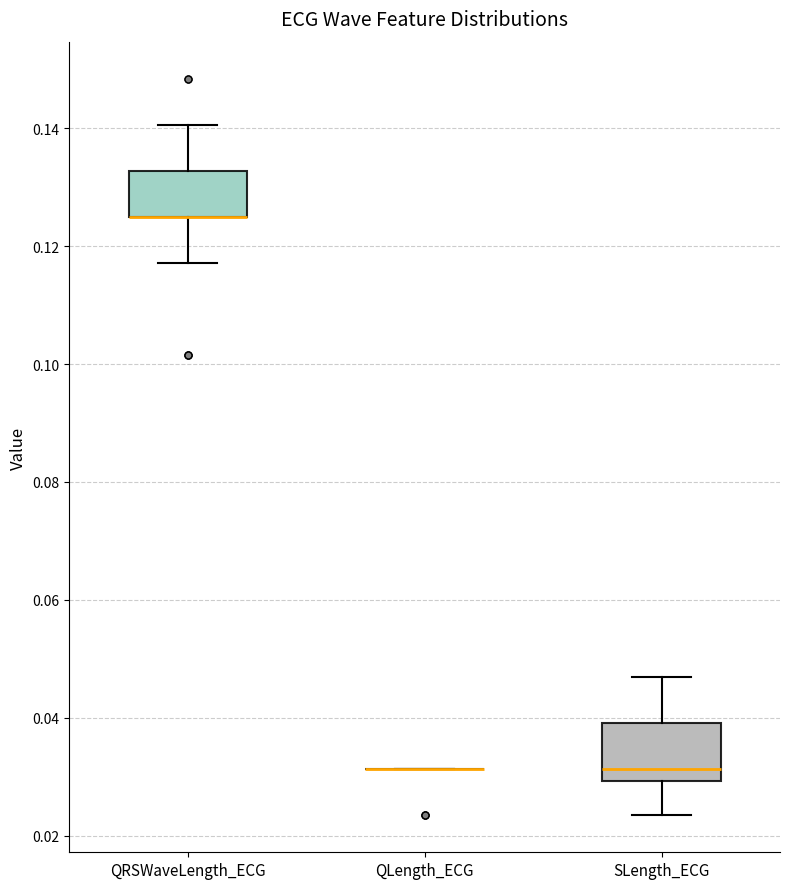

Reading left to right, read every box against the y-axis: the position of its median line, the range the box covers, and the ends of its whiskers. The values are not printed on the chart, so give them approximately, as read against the axis.

QRSWaveLength_ECG: median 0.126 (drawn on the box's lower edge), box 0.126 to 0.132, whiskers 0.118 to 0.140
QLength_ECG: box collapsed to a line at 0.032, whiskers 0.032 to 0.032
SLength_ECG: median 0.032, box 0.030 to 0.040, whiskers 0.024 to 0.046